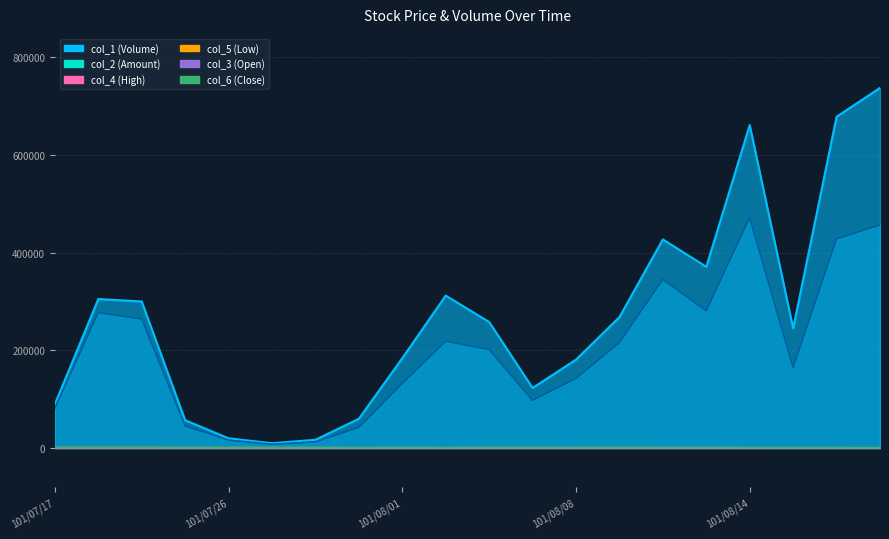

Which series has the largest total across all categories?

col_1 (Volume)